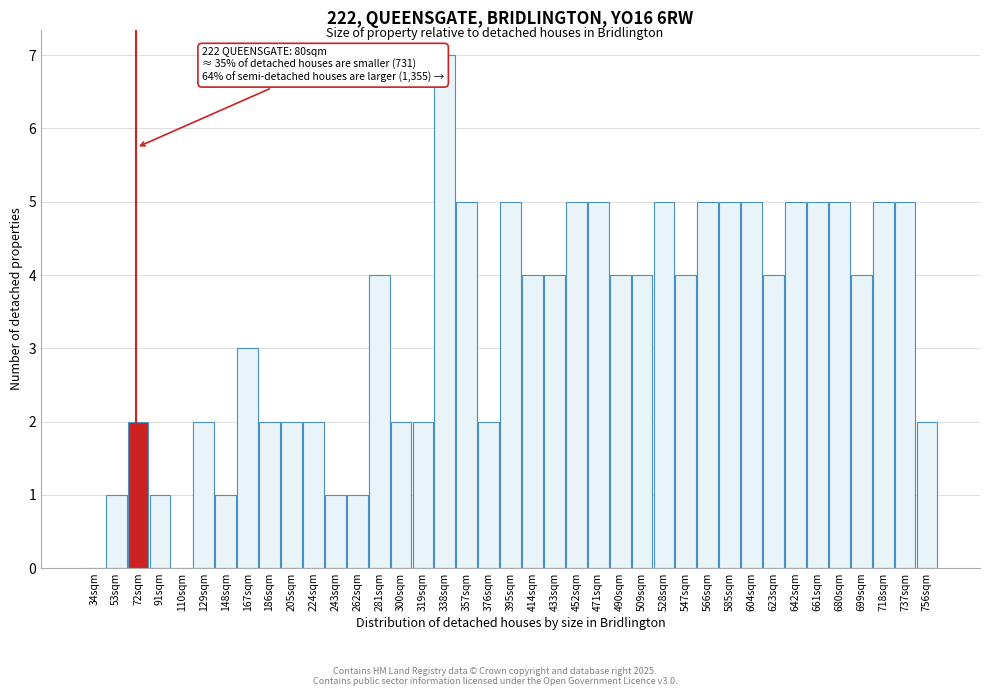

What is the sum of the values at 34sqm and 623sqm?

4